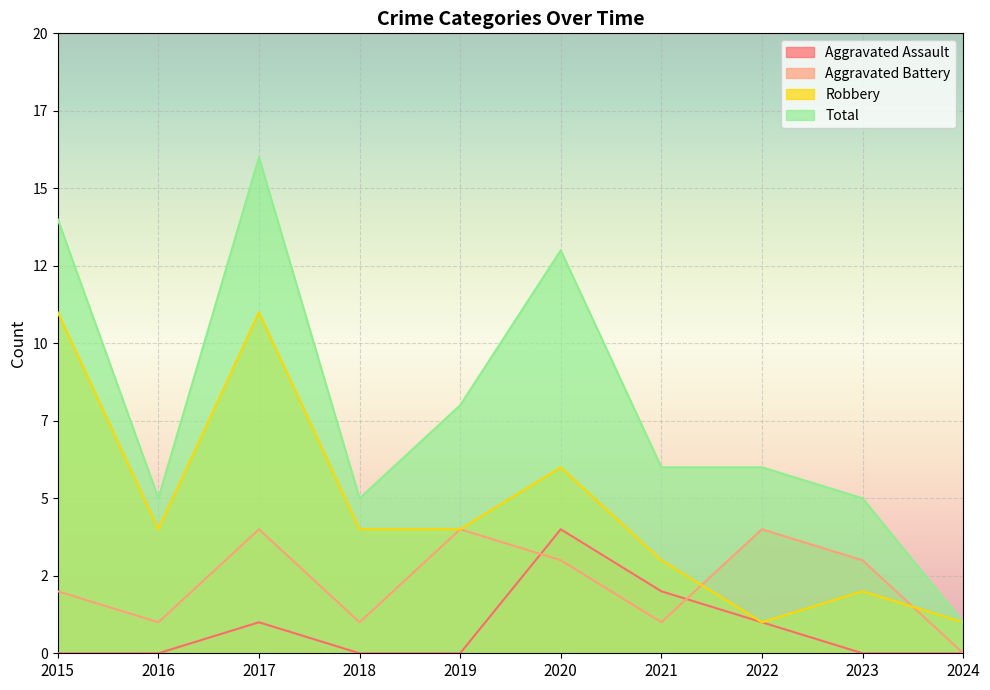

What is the sum of the Total values at 2021 and 2020?

19